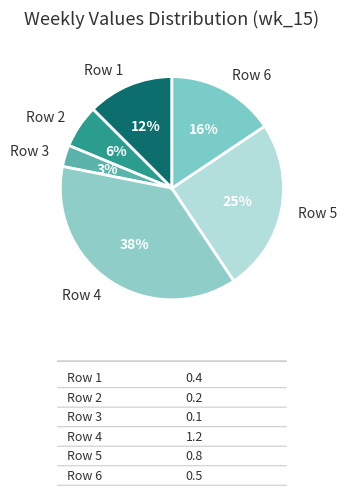

To the nearest percent, what is the average slice percentage?

17%